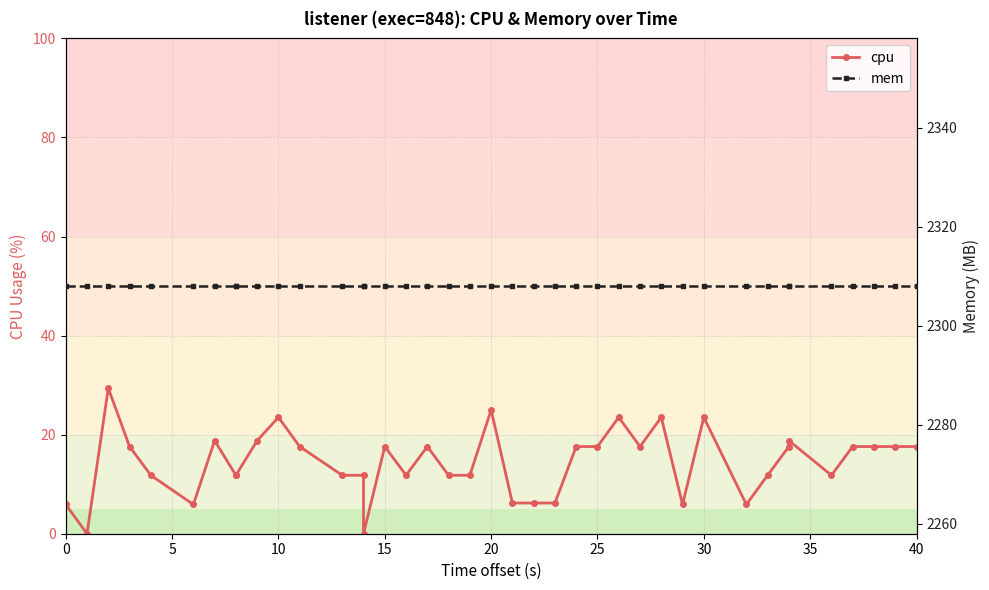

What value does the mem series have at 40?

2308.0